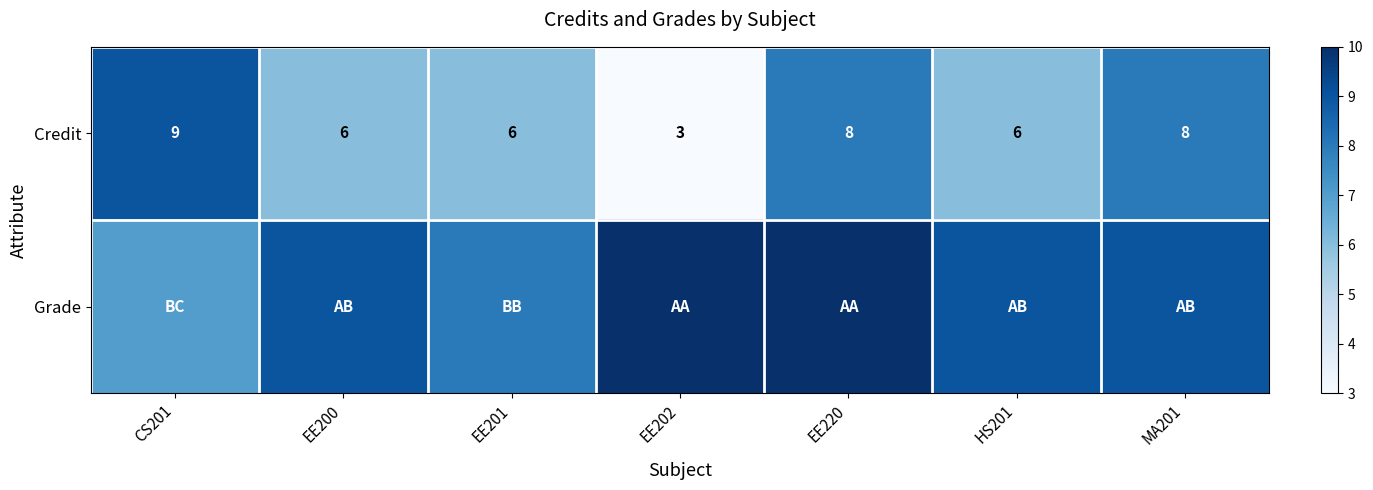

Between EE200 and CS201, which is larger?

CS201